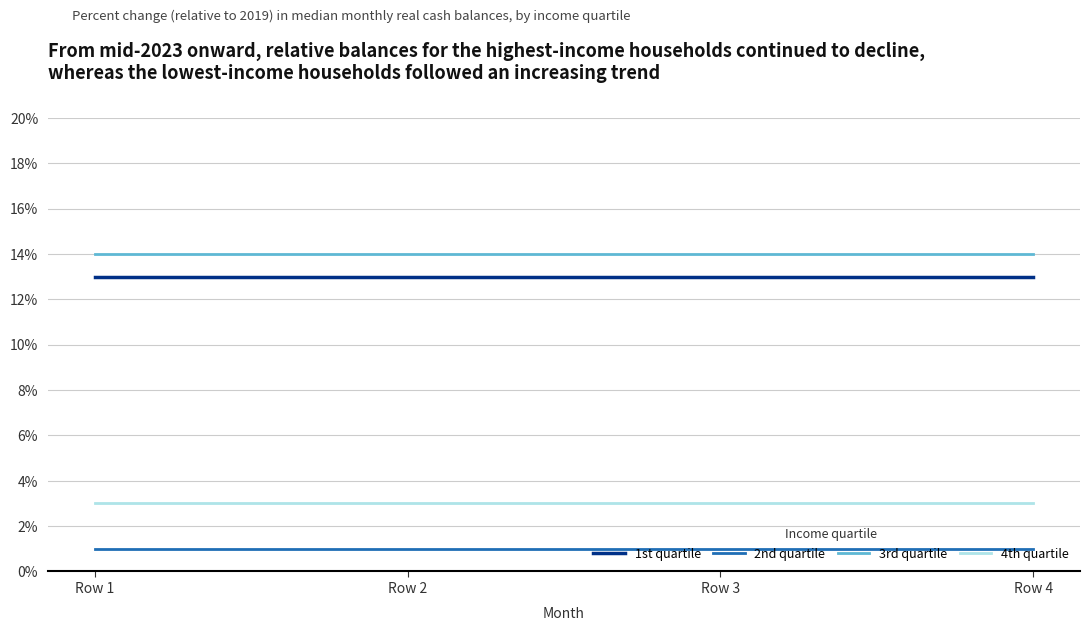

What is the maximum value shown in the chart?

14